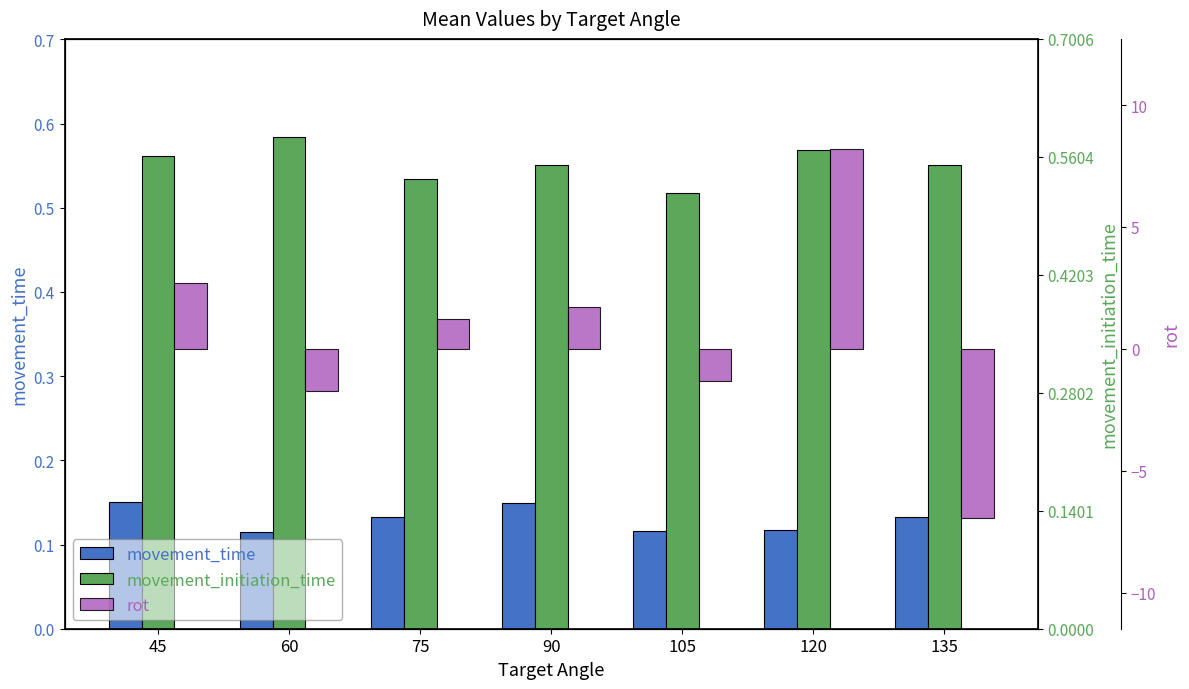

How many movement_time values are between 0 and 1?

7